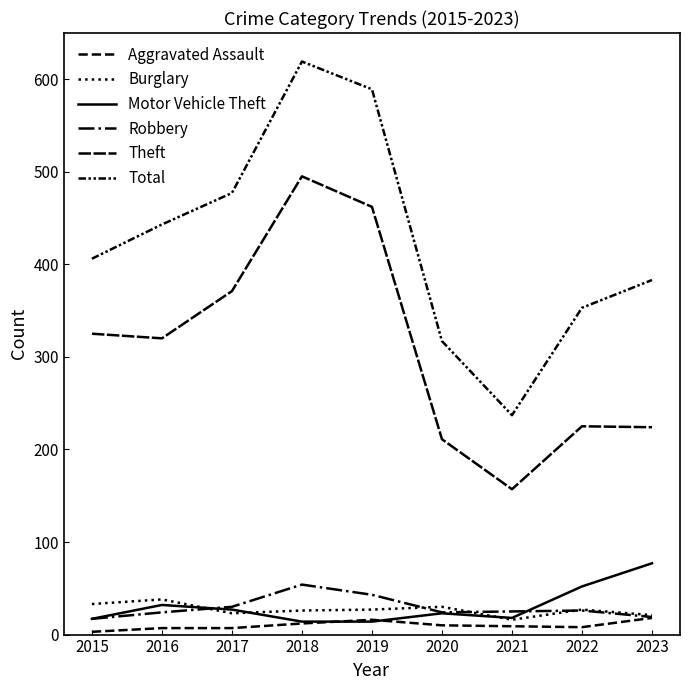

After their last crossing, which series has the higher values: Aggravated Assault or Motor Vehicle Theft?

Motor Vehicle Theft